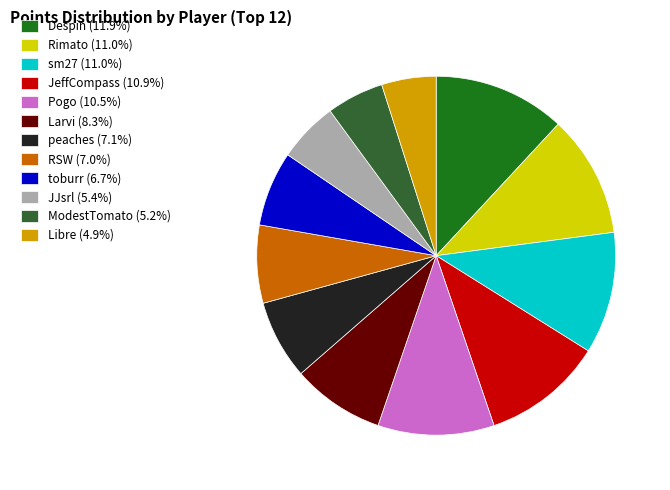

Combined, do JJsrl and JeffCompass account for over 50%?

No